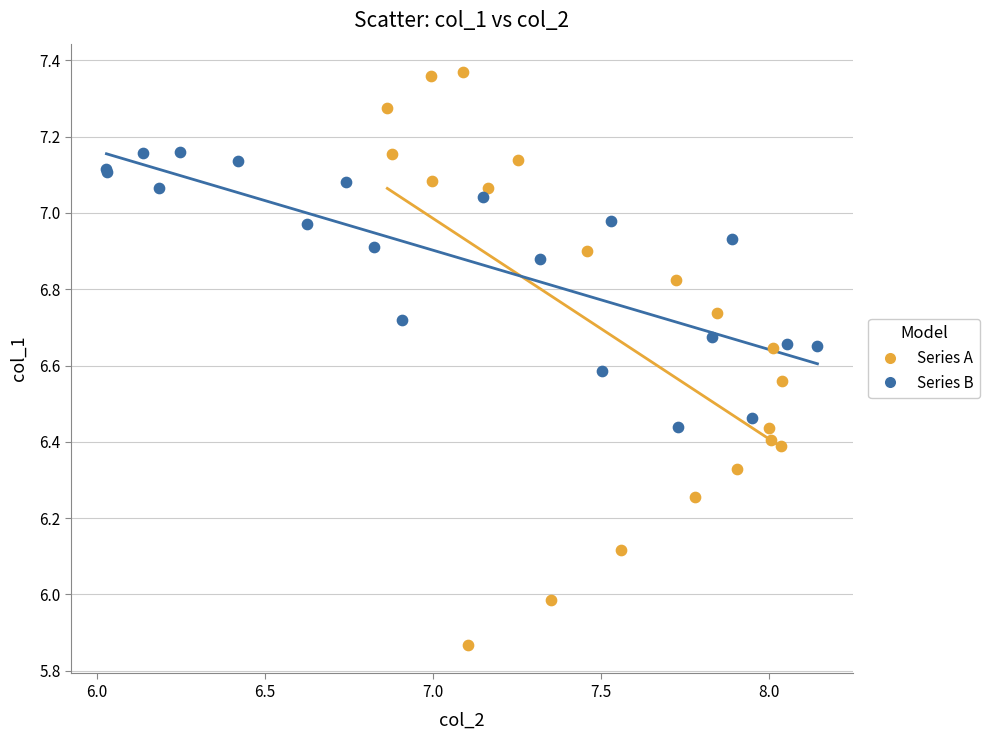

Which series contains the highest Y value?

Series A